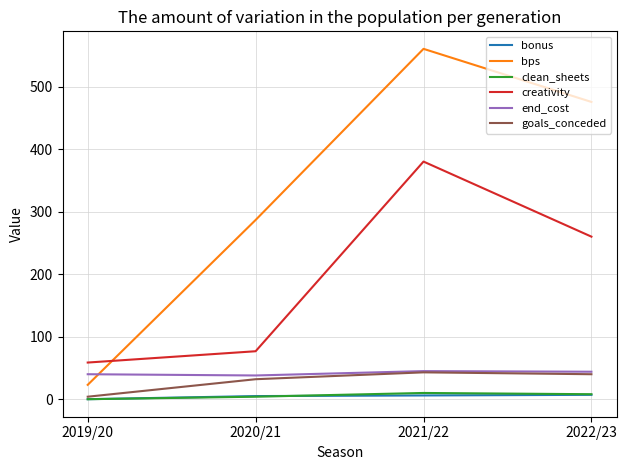

Which series changed the most between 2020/21 and 2021/22?

creativity